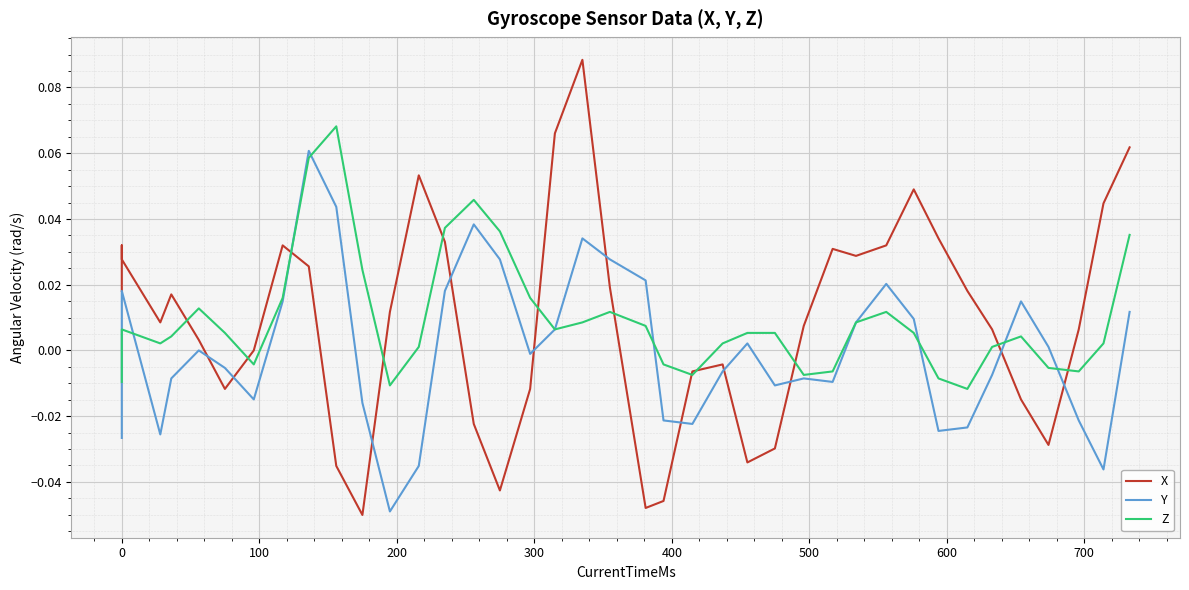

Reading left to right, list all the values displayed in this chart.

X: 0.0	0.0	0.0	0.0	0.0	0.0	-0.0	0.0	0.0	0.0	-0.0	-0.1	0.0	0.1	0.0	-0.0	-0.0	-0.0	0.1	0.1	0.0	-0.0	-0.0	-0.0	-0.0	-0.0	-0.0	0.0	0.0	0.0	0.0	0.0	0.0	0.0	0.0	-0.0	-0.0	0.0	0.0	0.1
Y: -0.0	0.0	0.0	-0.0	-0.0	0.0	-0.0	-0.0	0.0	0.1	0.0	-0.0	-0.0	-0.0	0.0	0.0	0.0	-0.0	0.0	0.0	0.0	0.0	-0.0	-0.0	-0.0	0.0	-0.0	-0.0	-0.0	0.0	0.0	0.0	-0.0	-0.0	-0.0	0.0	0.0	-0.0	-0.0	0.0
Z: -0.0	0.0	0.0	0.0	0.0	0.0	0.0	-0.0	0.0	0.1	0.1	0.0	-0.0	0.0	0.0	0.0	0.0	0.0	0.0	0.0	0.0	0.0	-0.0	-0.0	0.0	0.0	0.0	-0.0	-0.0	0.0	0.0	0.0	-0.0	-0.0	0.0	0.0	-0.0	-0.0	0.0	0.0